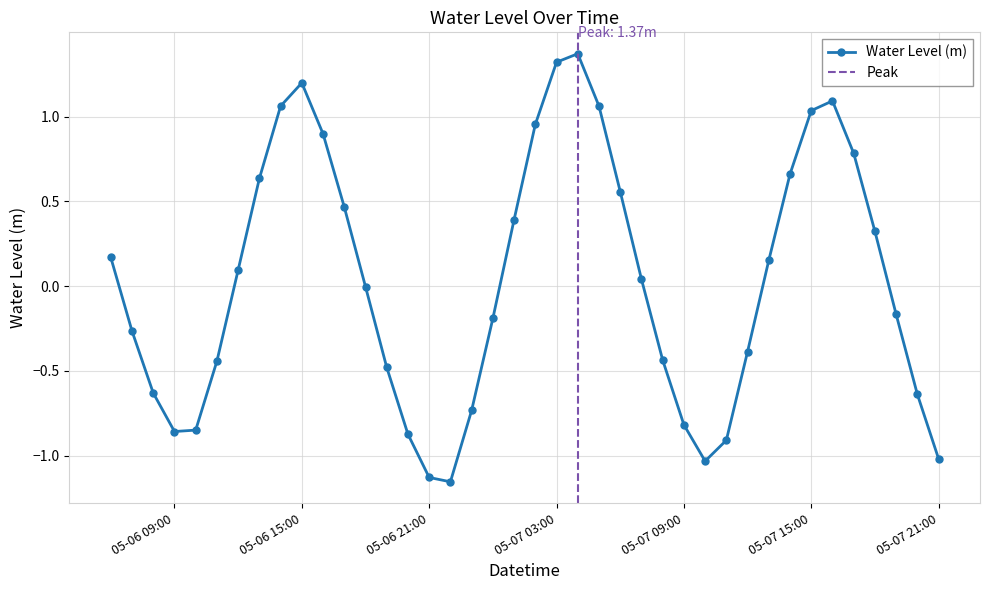

Is it true that the value at 2024-05-06 13:00 is 0.4?

False